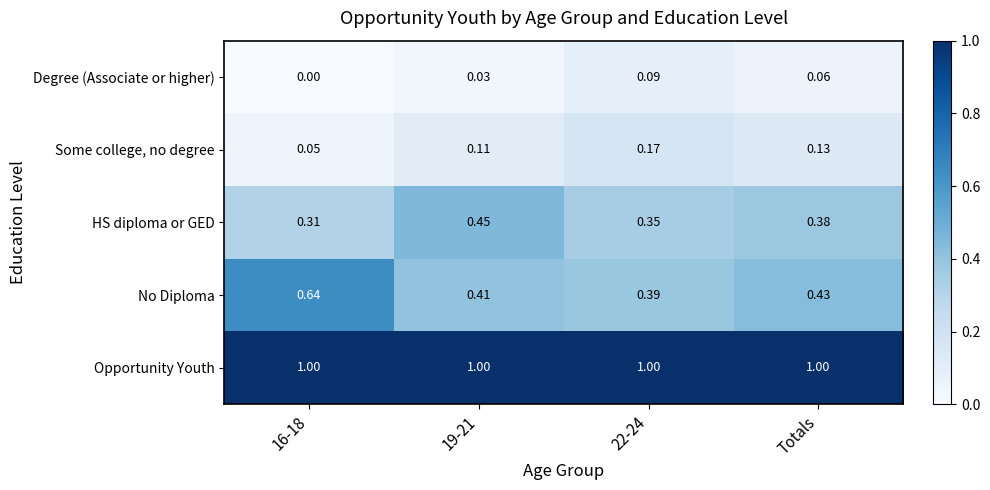

Rank the series by their maximum value, from lowest to highest.

Degree (Associate or higher), Some college, no degree, HS diploma or GED, No Diploma, Opportunity Youth